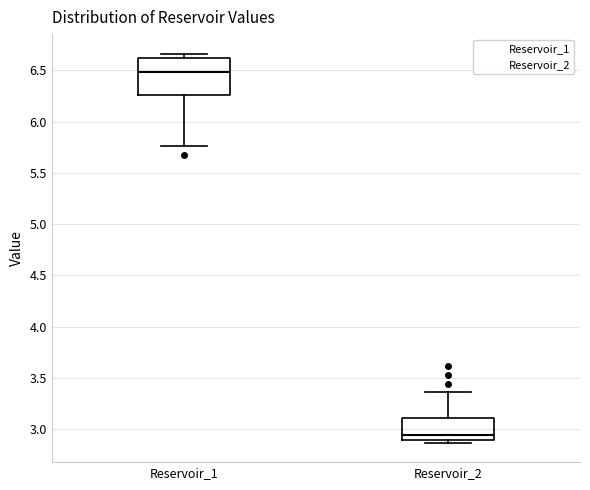

Reading left to right, read every box against the y-axis: the position of its median line, the range the box covers, and the ends of its whiskers. The values are not printed on the chart, so give them approximately, as read against the axis.

Reservoir_1: median 6.50, box 6.25 to 6.60, whiskers 5.75 to 6.65
Reservoir_2: median 2.95, box 2.90 to 3.10, whiskers 2.85 to 3.35